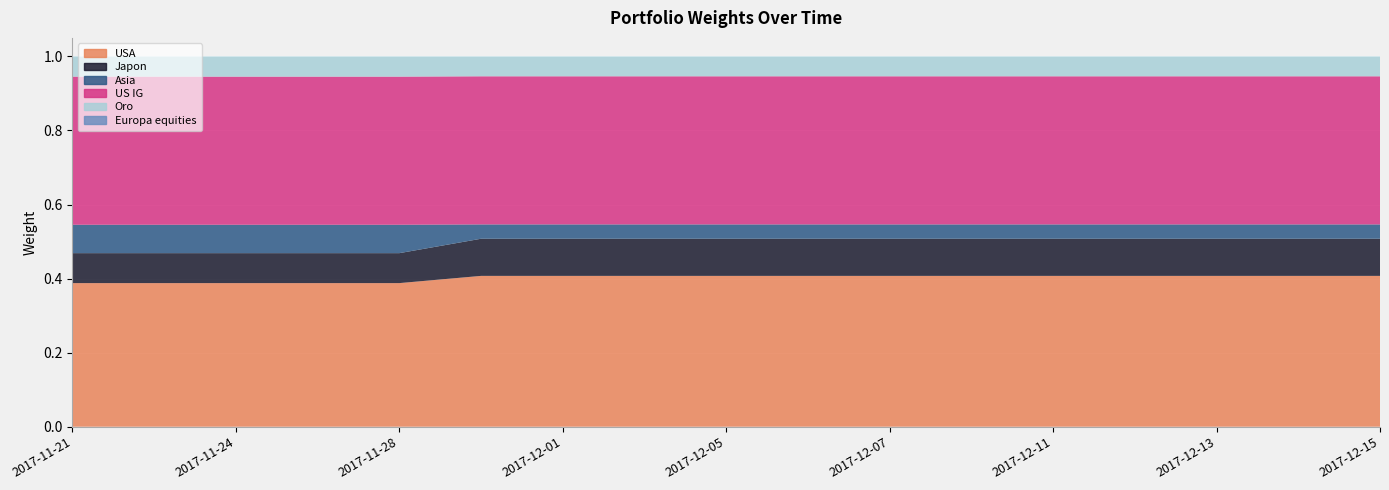

Reading left to right, transcribe all the data shown in this chart.

USA: 2017-11-21=0.4	2017-11-22=0.4	2017-11-24=0.4	2017-11-27=0.4	2017-11-28=0.4	2017-11-30=0.4	2017-12-01=0.4	2017-12-04=0.4	2017-12-05=0.4	2017-12-06=0.4	2017-12-07=0.4	2017-12-08=0.4	2017-12-11=0.4	2017-12-12=0.4	2017-12-13=0.4	2017-12-14=0.4	2017-12-15=0.4
Japon: 2017-11-21=0.1	2017-11-22=0.1	2017-11-24=0.1	2017-11-27=0.1	2017-11-28=0.1	2017-11-30=0.1	2017-12-01=0.1	2017-12-04=0.1	2017-12-05=0.1	2017-12-06=0.1	2017-12-07=0.1	2017-12-08=0.1	2017-12-11=0.1	2017-12-12=0.1	2017-12-13=0.1	2017-12-14=0.1	2017-12-15=0.1
Asia: 2017-11-21=0.1	2017-11-22=0.1	2017-11-24=0.1	2017-11-27=0.1	2017-11-28=0.1	2017-11-30=0.0	2017-12-01=0.0	2017-12-04=0.0	2017-12-05=0.0	2017-12-06=0.0	2017-12-07=0.0	2017-12-08=0.0	2017-12-11=0.0	2017-12-12=0.0	2017-12-13=0.0	2017-12-14=0.0	2017-12-15=0.0
US IG: 2017-11-21=0.4	2017-11-22=0.4	2017-11-24=0.4	2017-11-27=0.4	2017-11-28=0.4	2017-11-30=0.4	2017-12-01=0.4	2017-12-04=0.4	2017-12-05=0.4	2017-12-06=0.4	2017-12-07=0.4	2017-12-08=0.4	2017-12-11=0.4	2017-12-12=0.4	2017-12-13=0.4	2017-12-14=0.4	2017-12-15=0.4
Oro: 2017-11-21=0.1	2017-11-22=0.1	2017-11-24=0.1	2017-11-27=0.1	2017-11-28=0.1	2017-11-30=0.1	2017-12-01=0.1	2017-12-04=0.1	2017-12-05=0.1	2017-12-06=0.1	2017-12-07=0.1	2017-12-08=0.1	2017-12-11=0.1	2017-12-12=0.1	2017-12-13=0.1	2017-12-14=0.1	2017-12-15=0.1
Europa equities: 2017-11-21=0.0	2017-11-22=0.0	2017-11-24=0.0	2017-11-27=0.0	2017-11-28=0.0	2017-11-30=0.0	2017-12-01=0.0	2017-12-04=0.0	2017-12-05=0.0	2017-12-06=0.0	2017-12-07=0.0	2017-12-08=0.0	2017-12-11=0.0	2017-12-12=0.0	2017-12-13=0.0	2017-12-14=0.0	2017-12-15=0.0